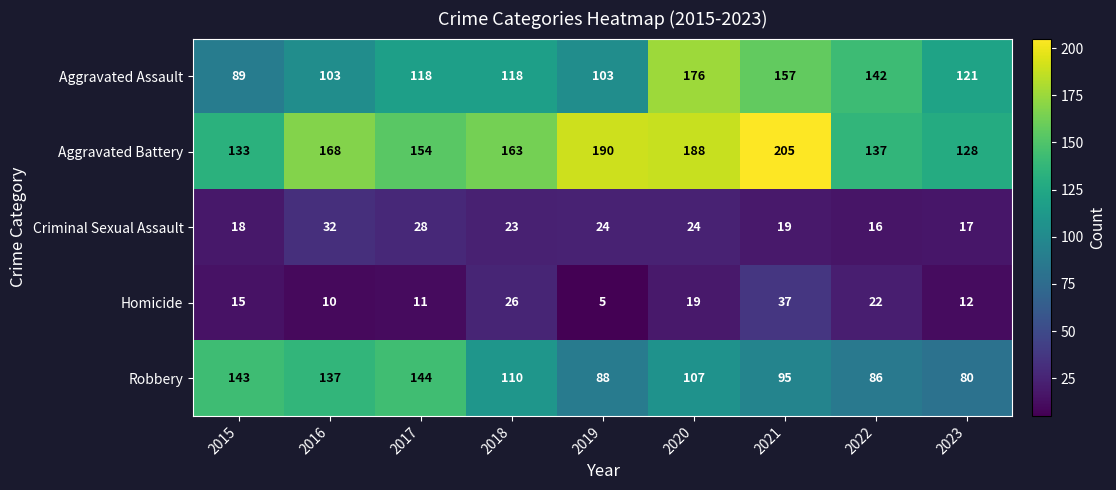

Is it true that Robbery equals 129 at 2022?

False